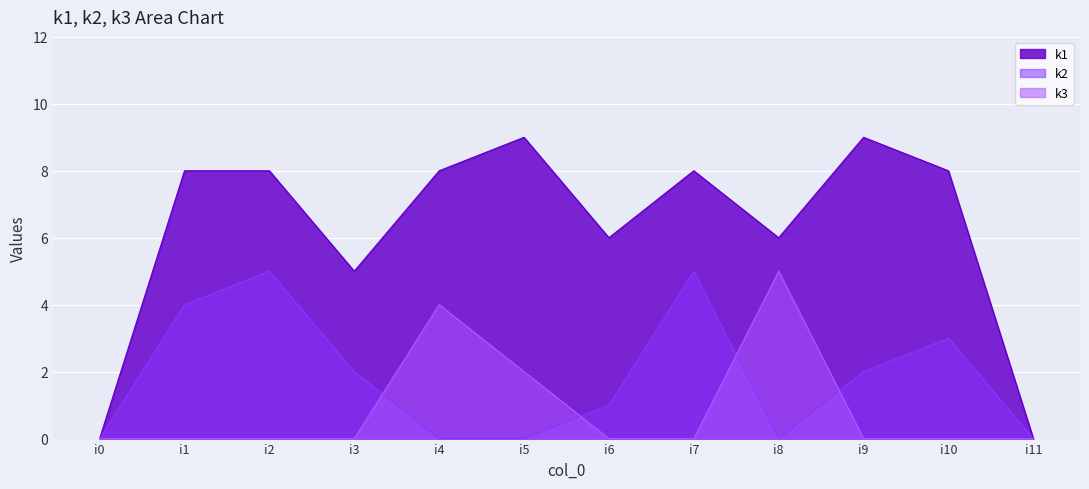

Reading left to right, list all the values displayed in this chart.

k1: i0=0	i1=8	i2=8	i3=5	i4=8	i5=9	i6=6	i7=8	i8=6	i9=9	i10=8	i11=0
k2: i0=0	i1=4	i2=5	i3=2	i4=0	i5=0	i6=1	i7=5	i8=0	i9=2	i10=3	i11=0
k3: i0=0	i1=0	i2=0	i3=0	i4=4	i5=2	i6=0	i7=0	i8=5	i9=0	i10=0	i11=0